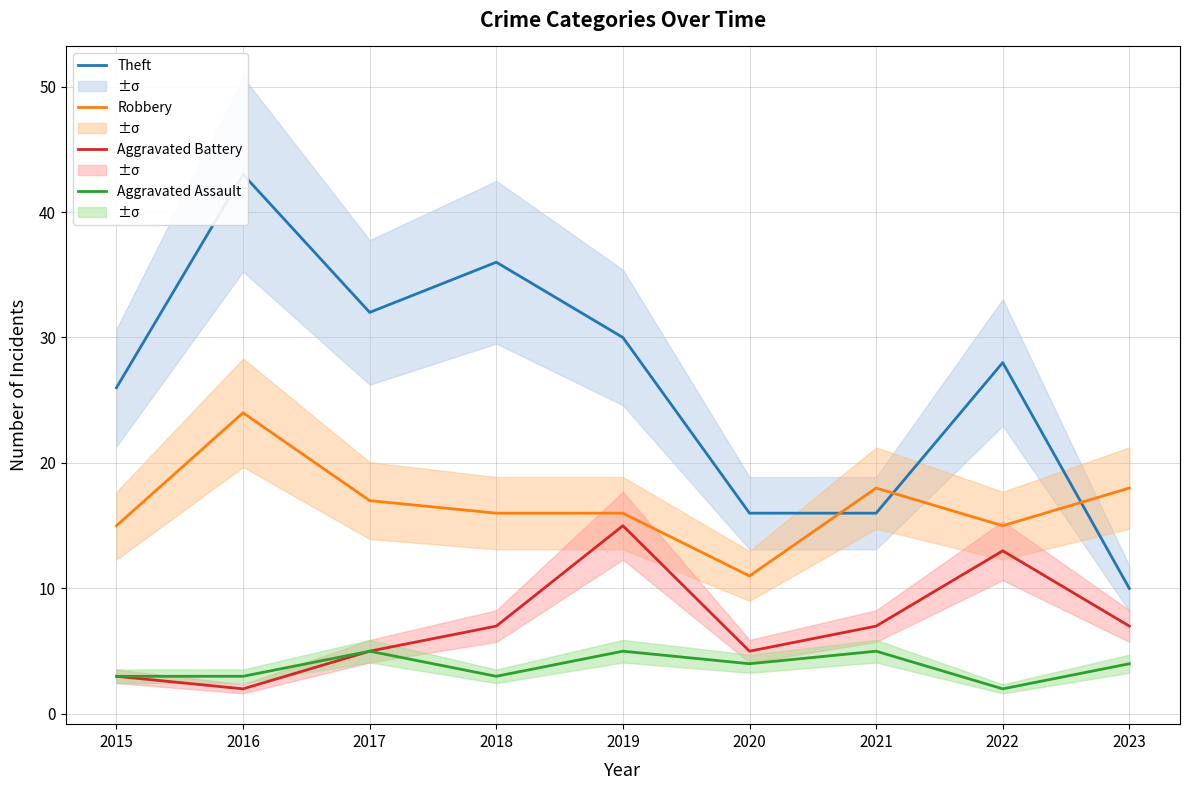

What are all the series names shown in the legend?

Theft, Robbery, Aggravated Battery, Aggravated Assault